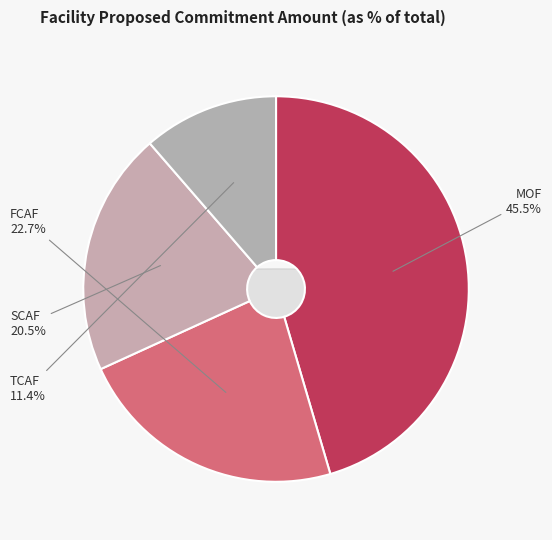

What percentage is the MOF_12092020192849GVF slice, to the nearest percent?

45%